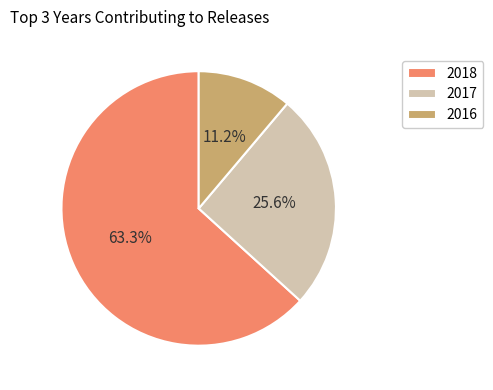

Which slice is the largest?

2018